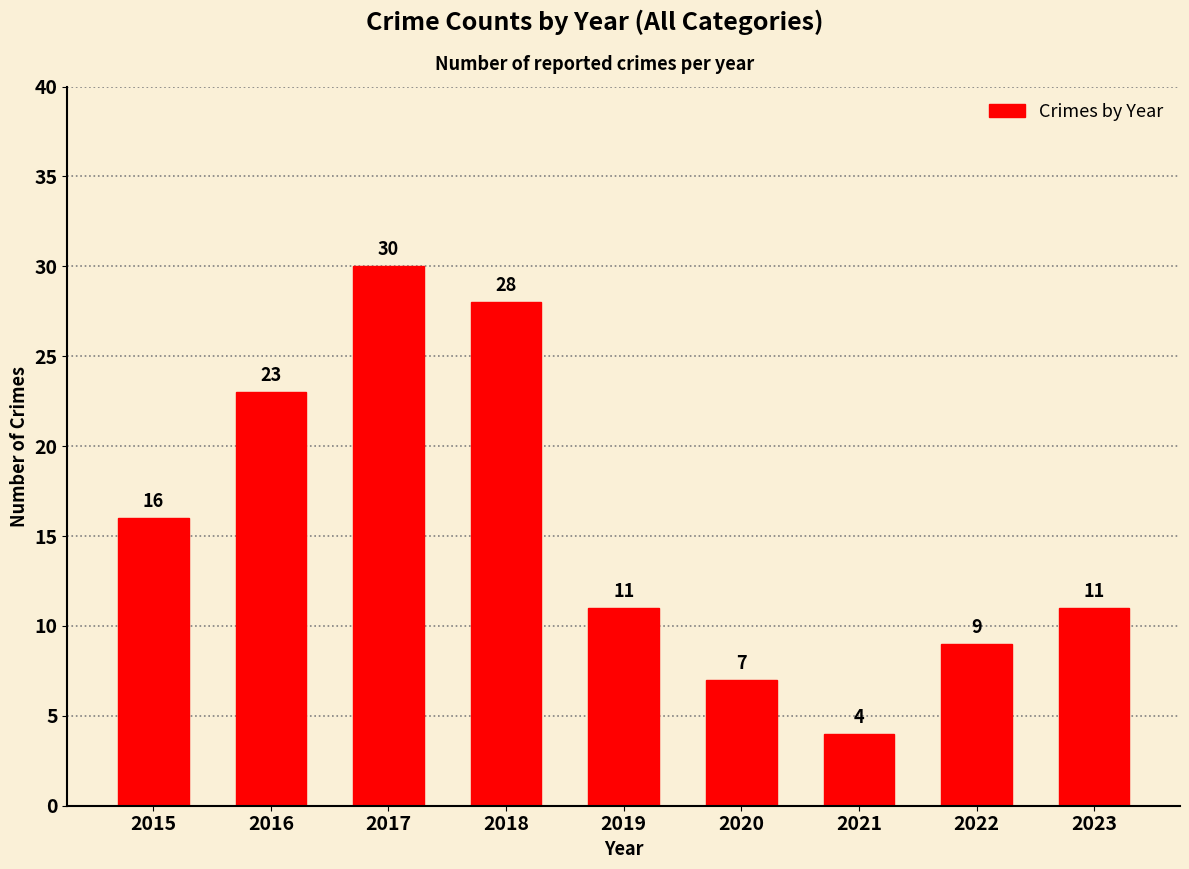

Reading left to right, what are all the values shown in this chart?

2015=16	2016=23	2017=30	2018=28	2019=11	2020=7	2021=4	2022=9	2023=11